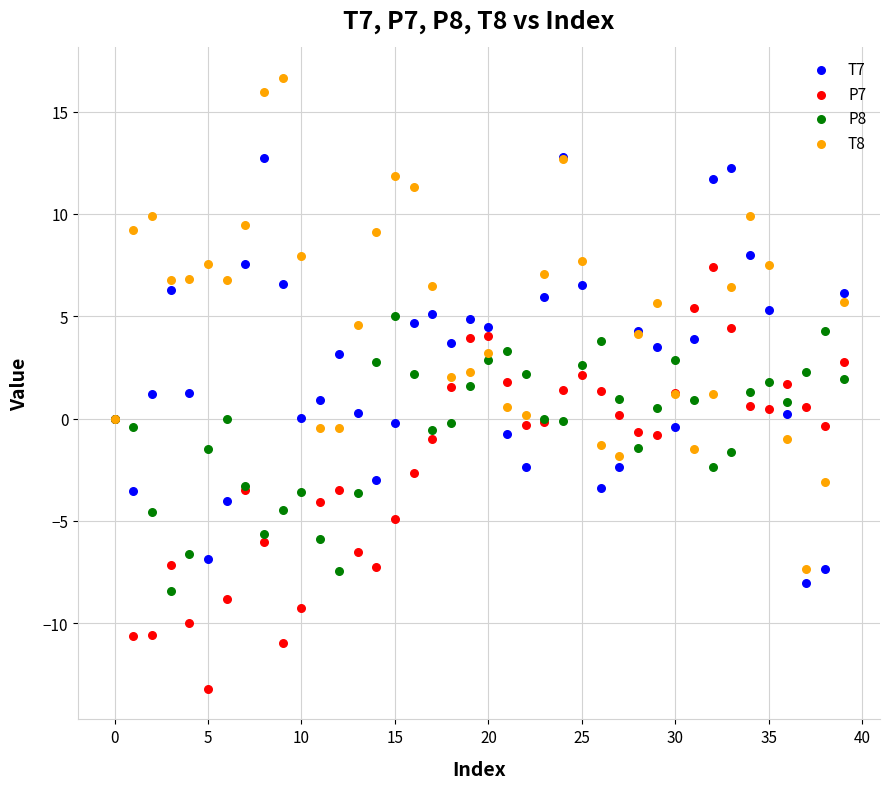

What are all the series names shown in the legend?

T7, P7, P8, T8